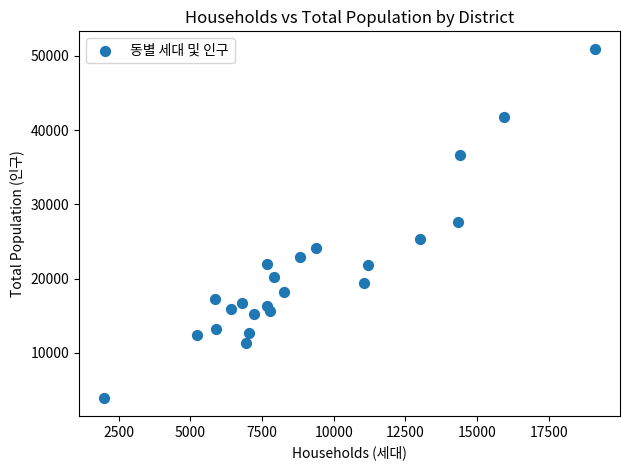

What is the range of Y values (max minus min)?

47105